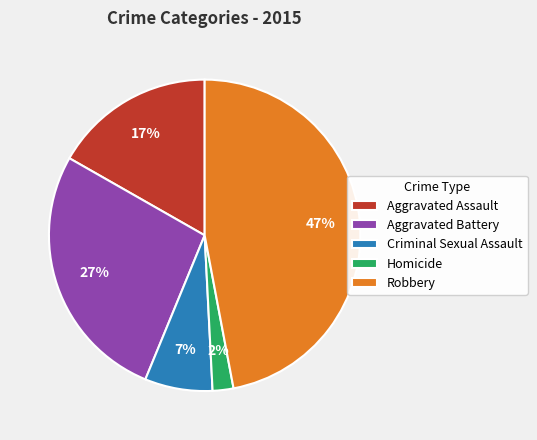

To the nearest percent, what percentage of the pie is Criminal Sexual Assault?

7%